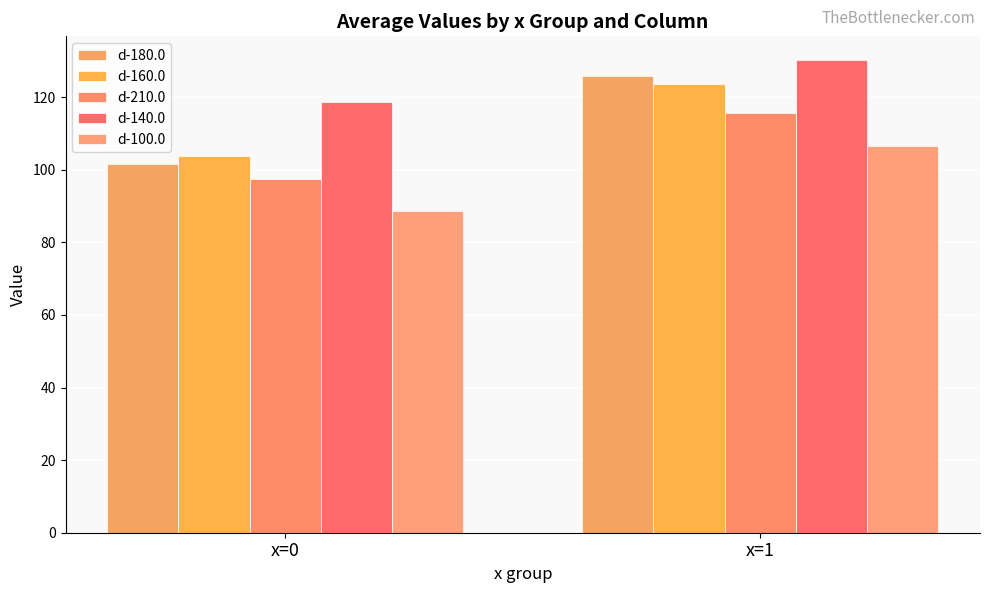

At which category does the chart reach its minimum across all series?

x=0